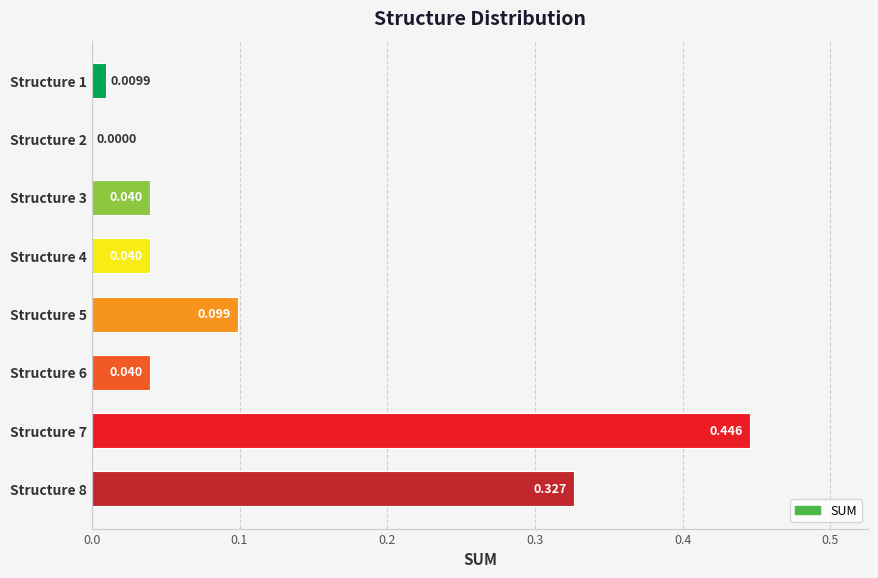

How many values exceed 0?

7